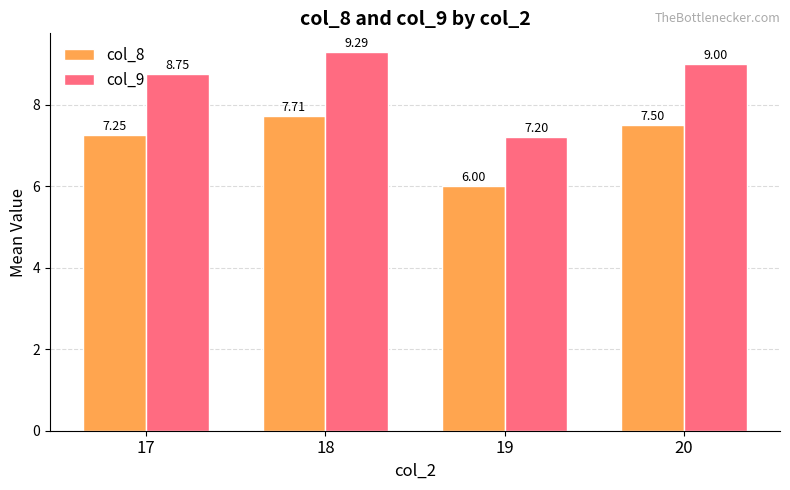

Which series has the largest total across all categories?

col_9